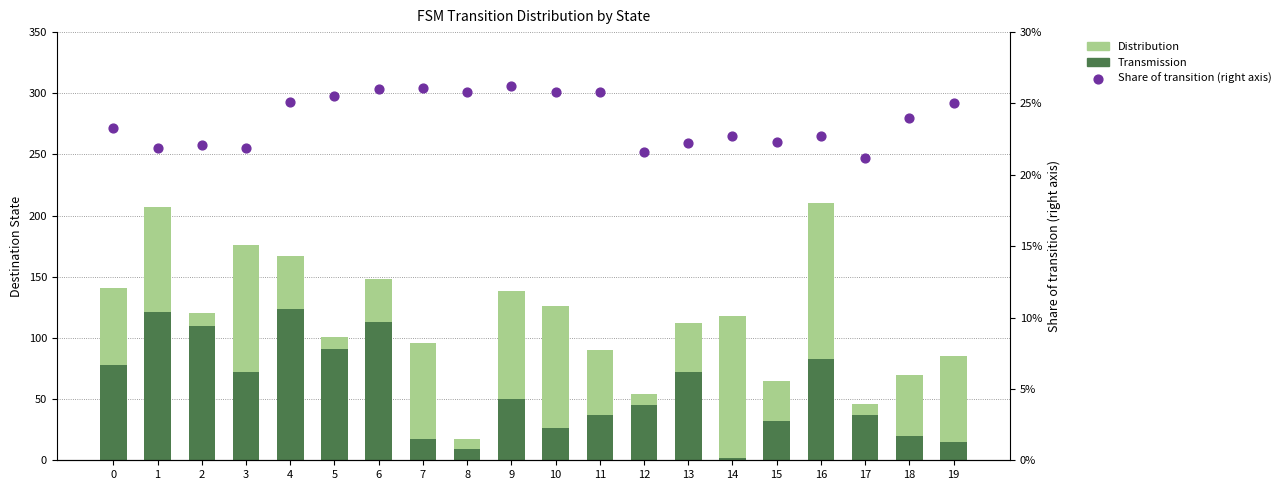

What is the total value across all series at 10?

151.8